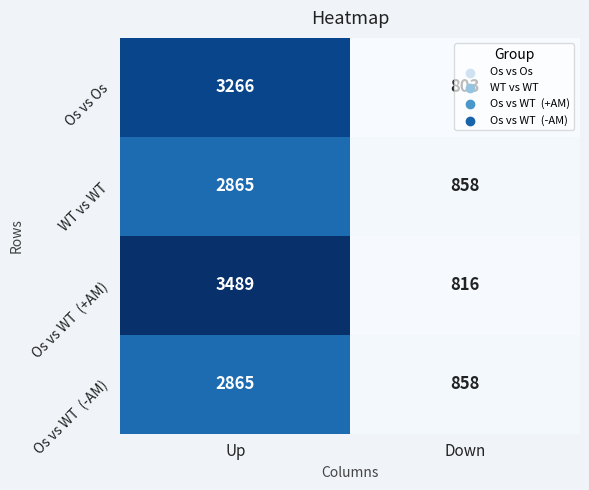

What is the sum of all WT vs WT values?

3723